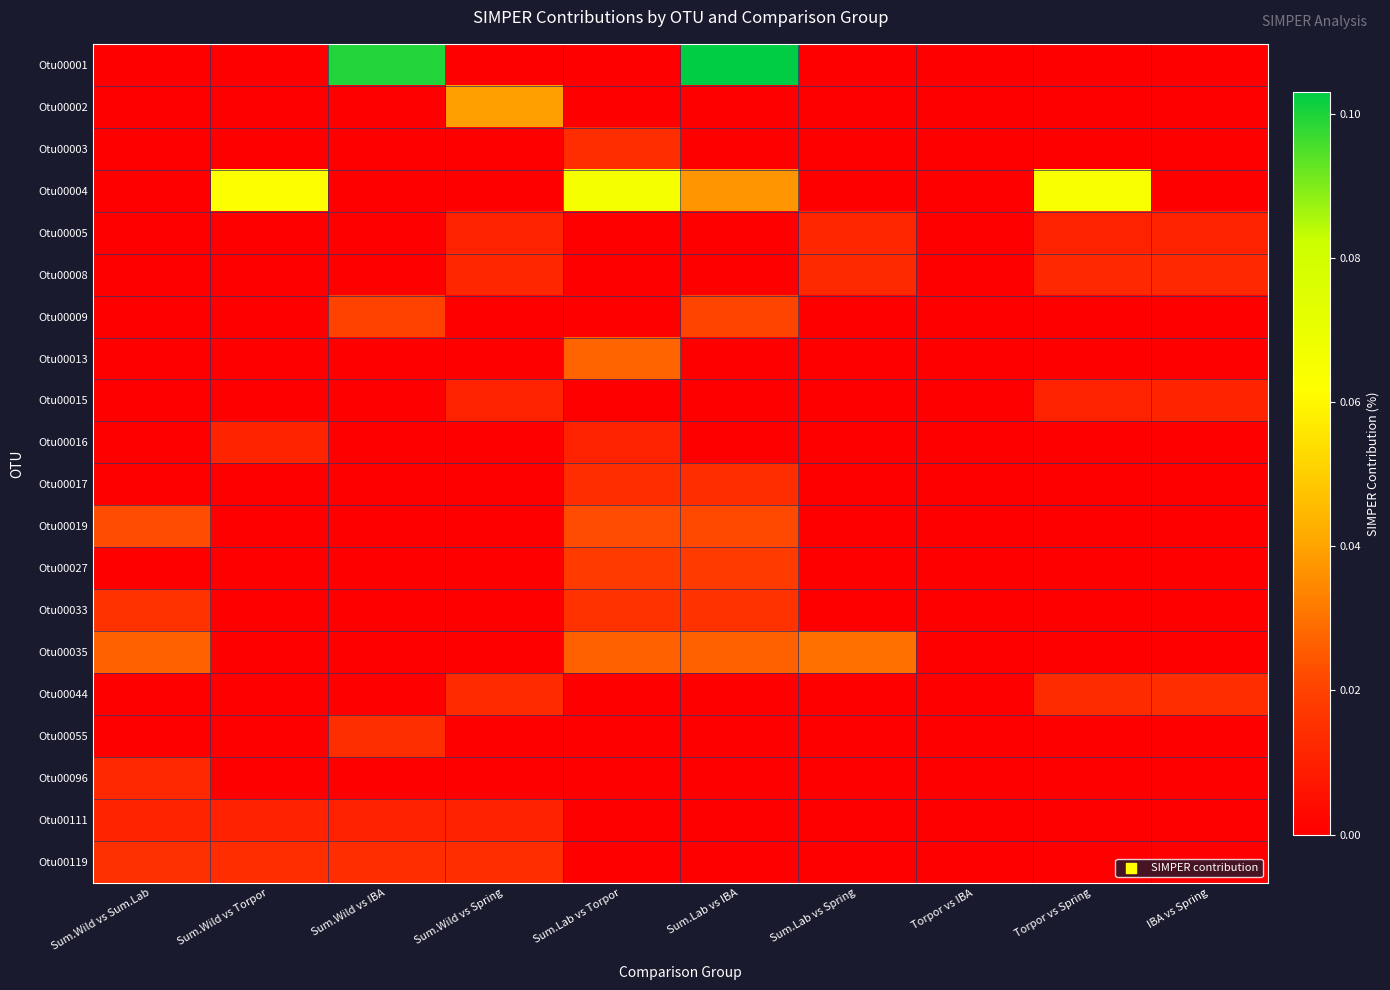

At which category does the chart reach its peak across all series?

Sum.Lab vs IBA